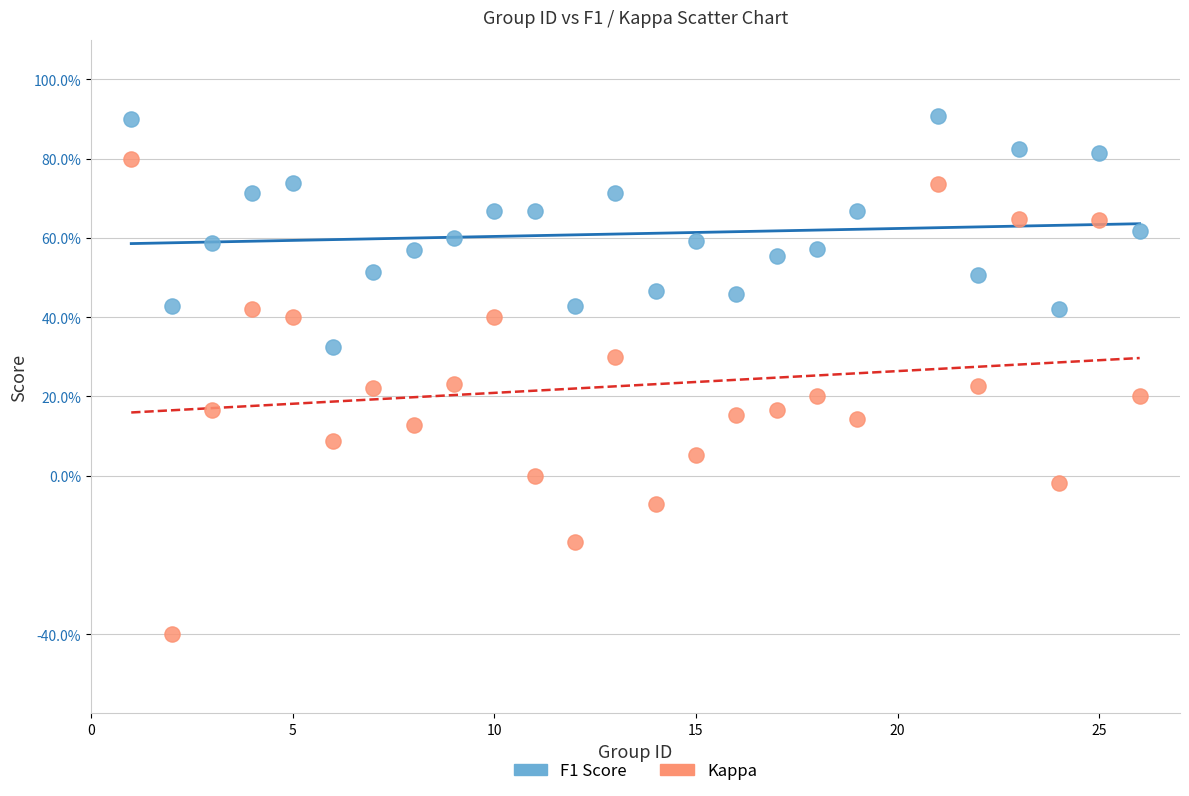

Which series has the widest spread of Y values?

Kappa